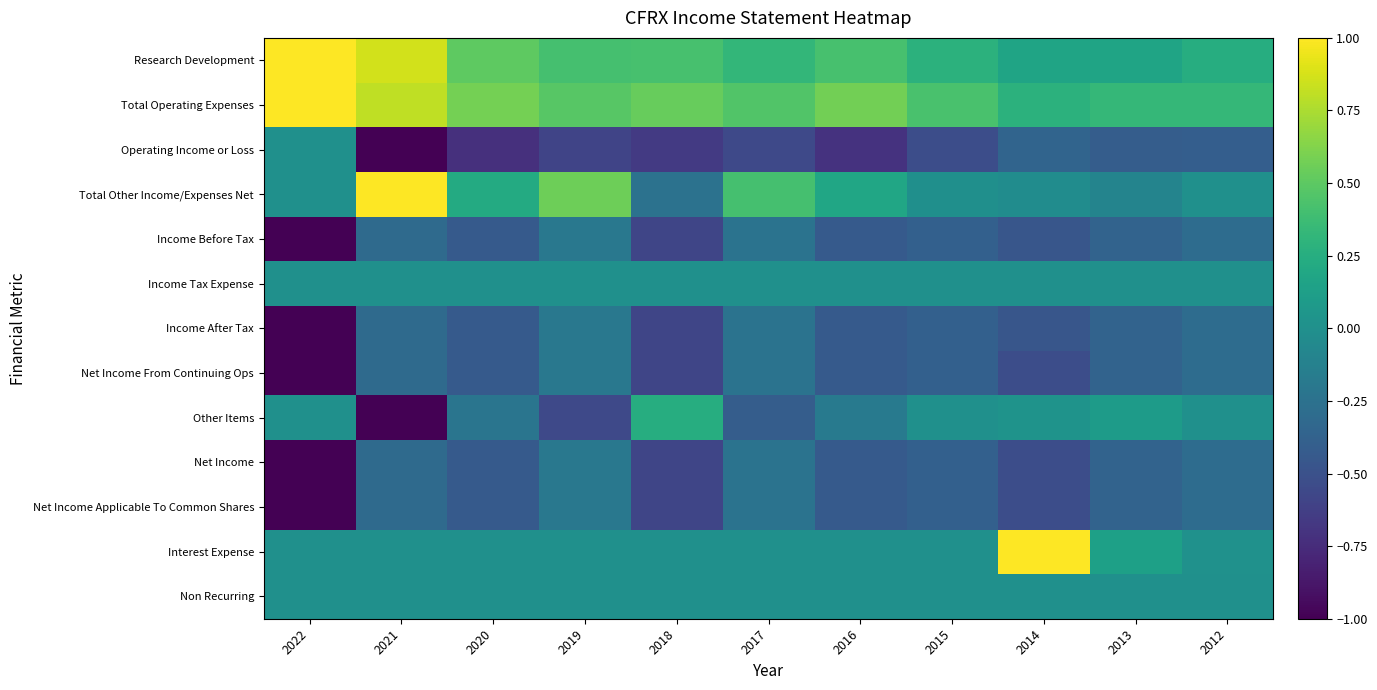

At how many categories does at least one series exceed 0?

11